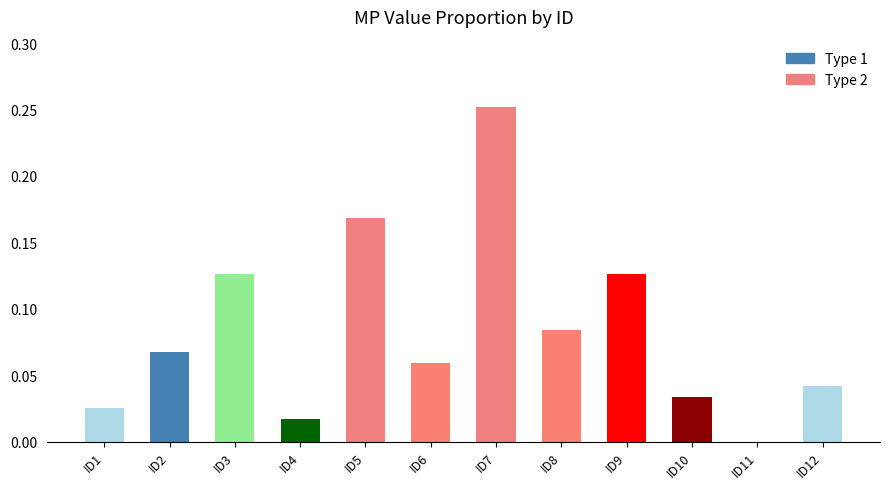

What is the sum of all values?

1.0